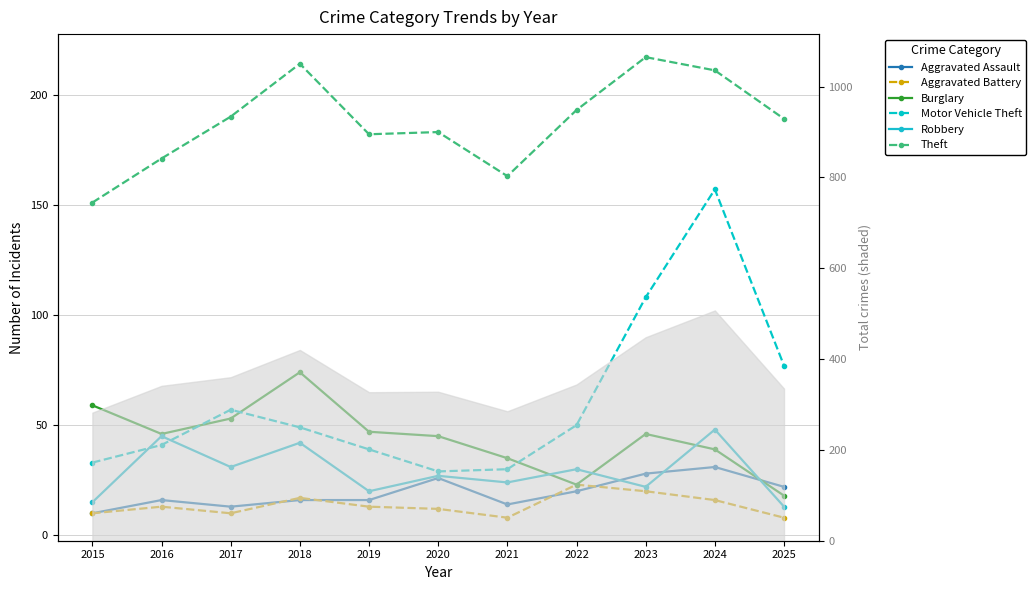

Which series has the largest total across all categories?

Theft